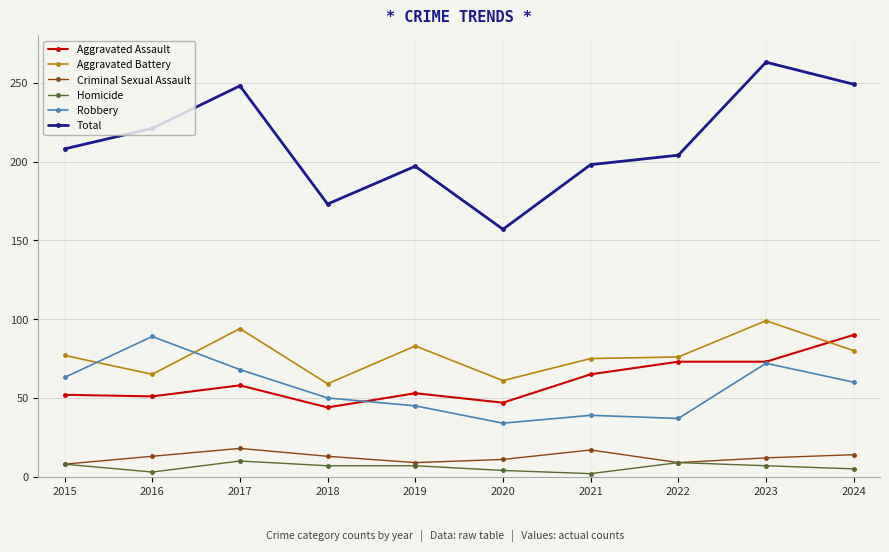

At 2018, list the series in order from largest to smallest.

Total, Aggravated Battery, Robbery, Aggravated Assault, Criminal Sexual Assault, Homicide